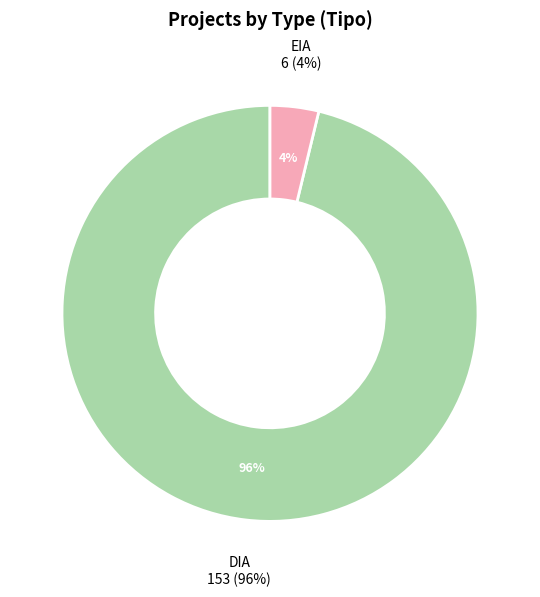

Which category has the biggest portion of the pie?

DIA